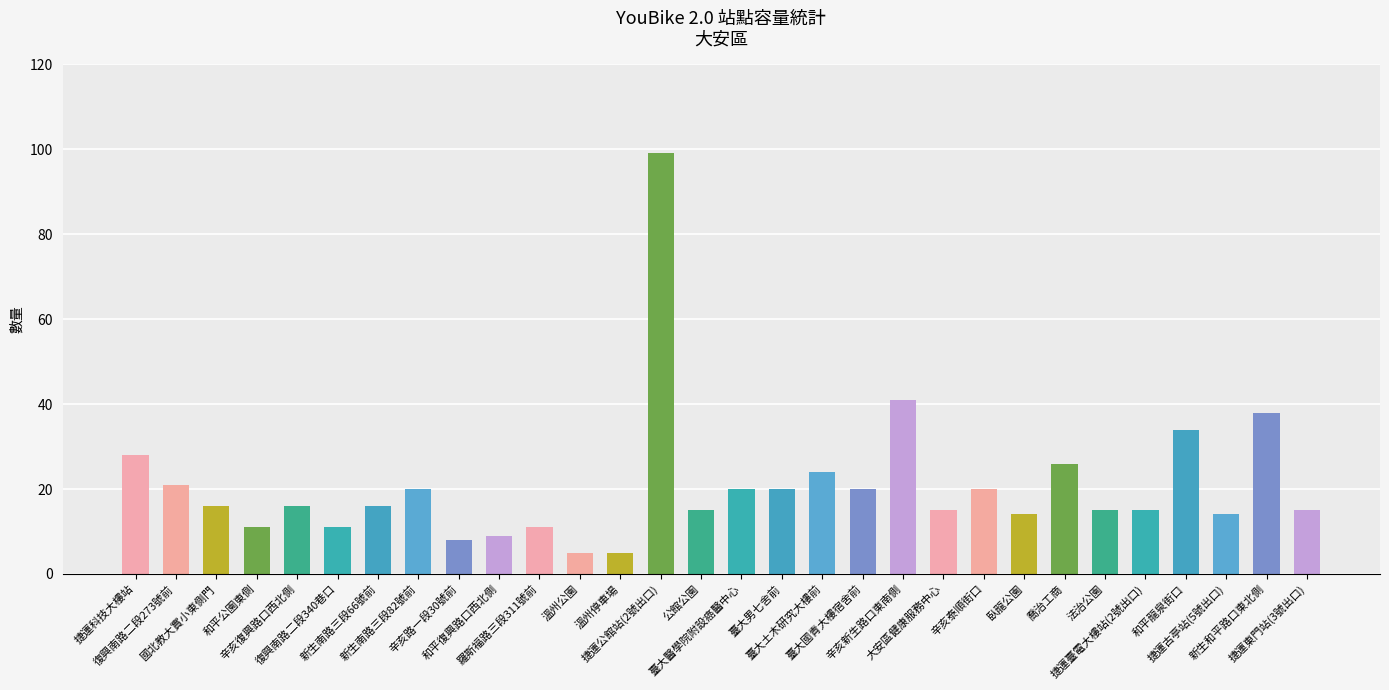

What is the ratio of the value at 新生南路三段82號前 to the value at 和平復興路口西北側?

2.2